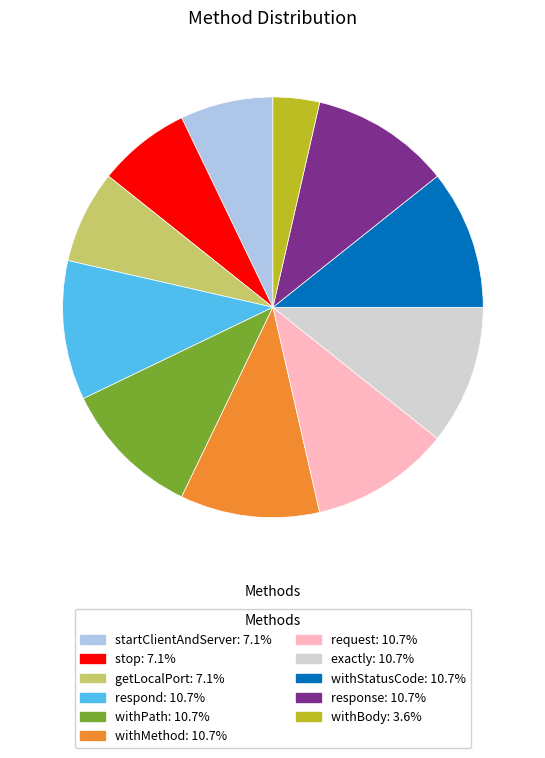

Is there any slice that represents more than half of the pie?

No